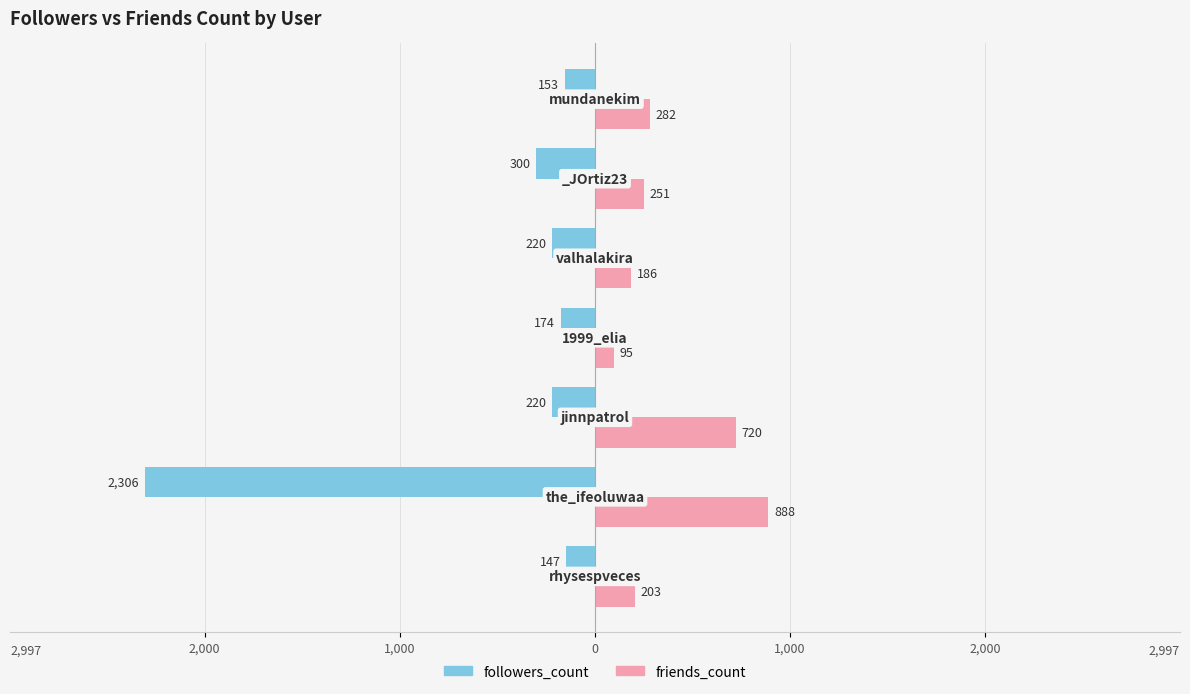

What are all the series names shown in the legend?

followers_count, friends_count